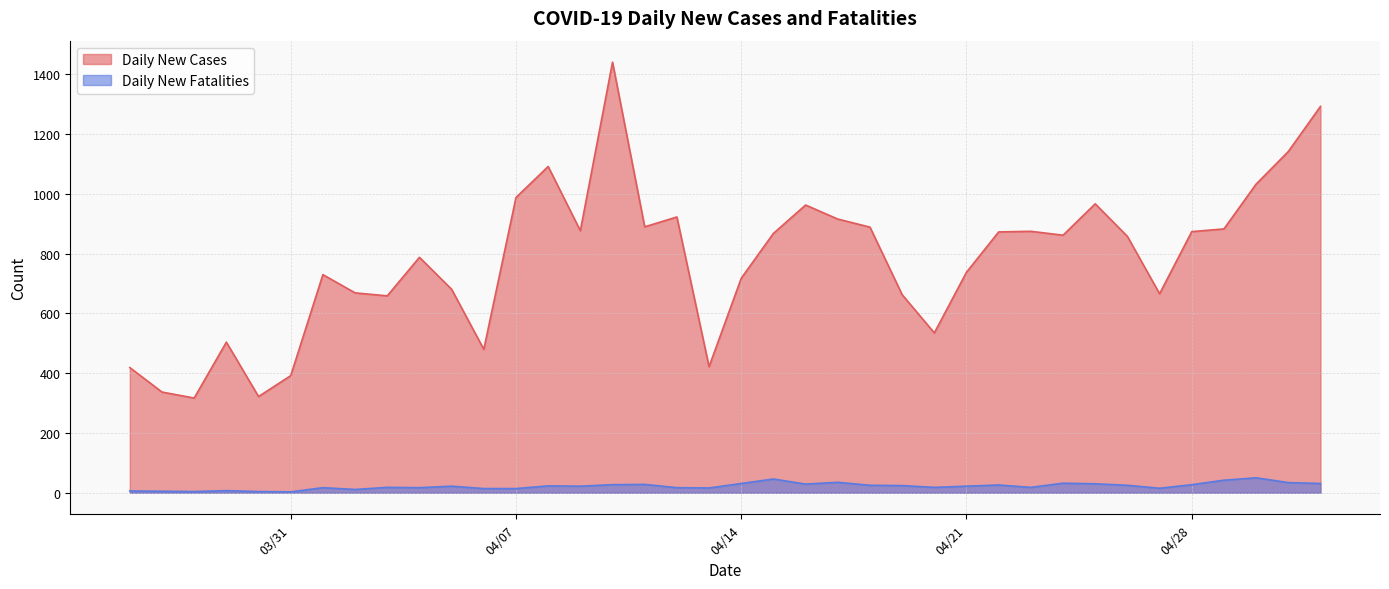

Rank the series by their maximum value, from lowest to highest.

Daily New Fatalities, Daily New Cases